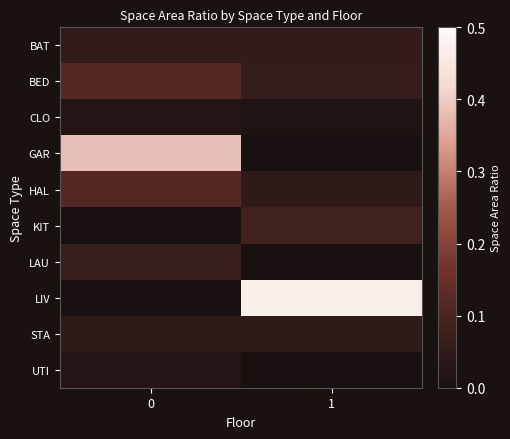

Rank the series by their maximum value, from lowest to highest.

CLO, UTI, STA, BAT, LAU, KIT, HAL, BED, GAR, LIV